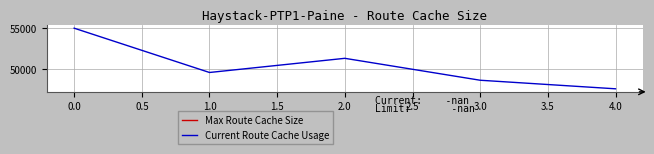

Where is the first local maximum?

2.0